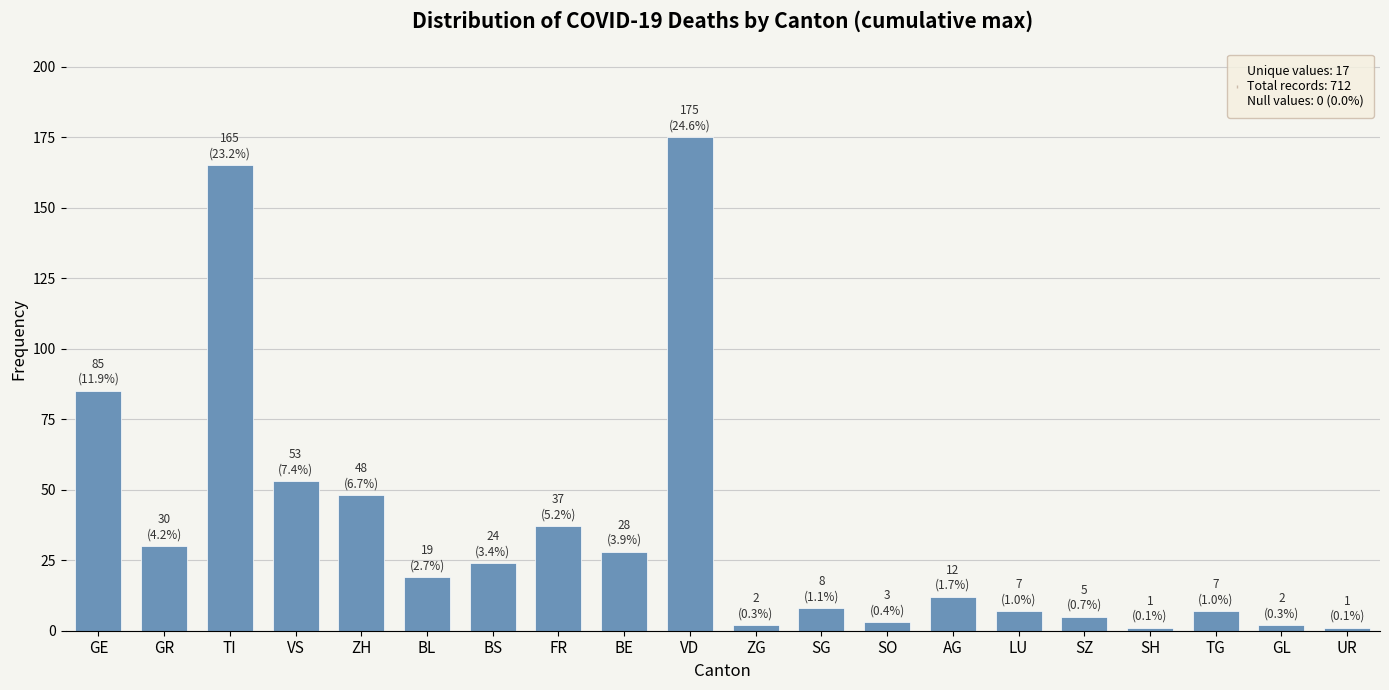

What is the value of the 3rd bar from the left?

165